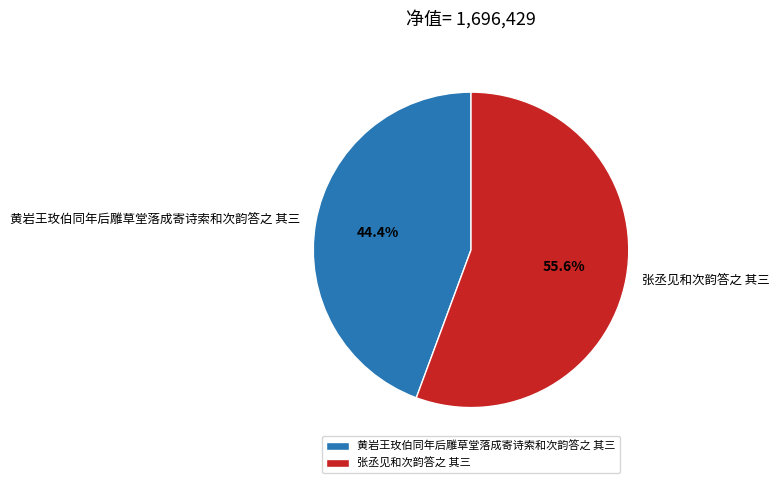

Between 黄岩王玫伯同年后雕草堂落成寄诗索和次韵答之 其三 and 张丞见和次韵答之 其三, which is larger?

张丞见和次韵答之 其三